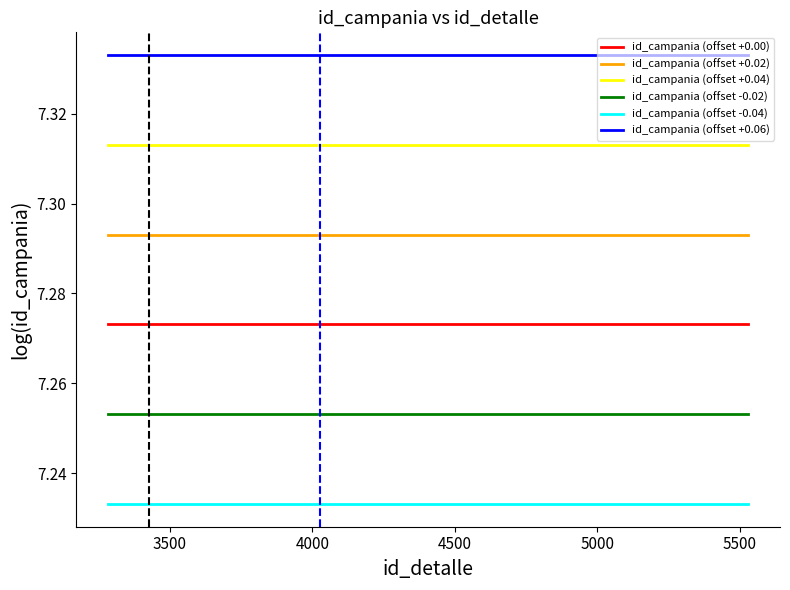

True or false: id_campania (offset +0.06) and id_campania (offset +0.02) intersect in this chart.

False